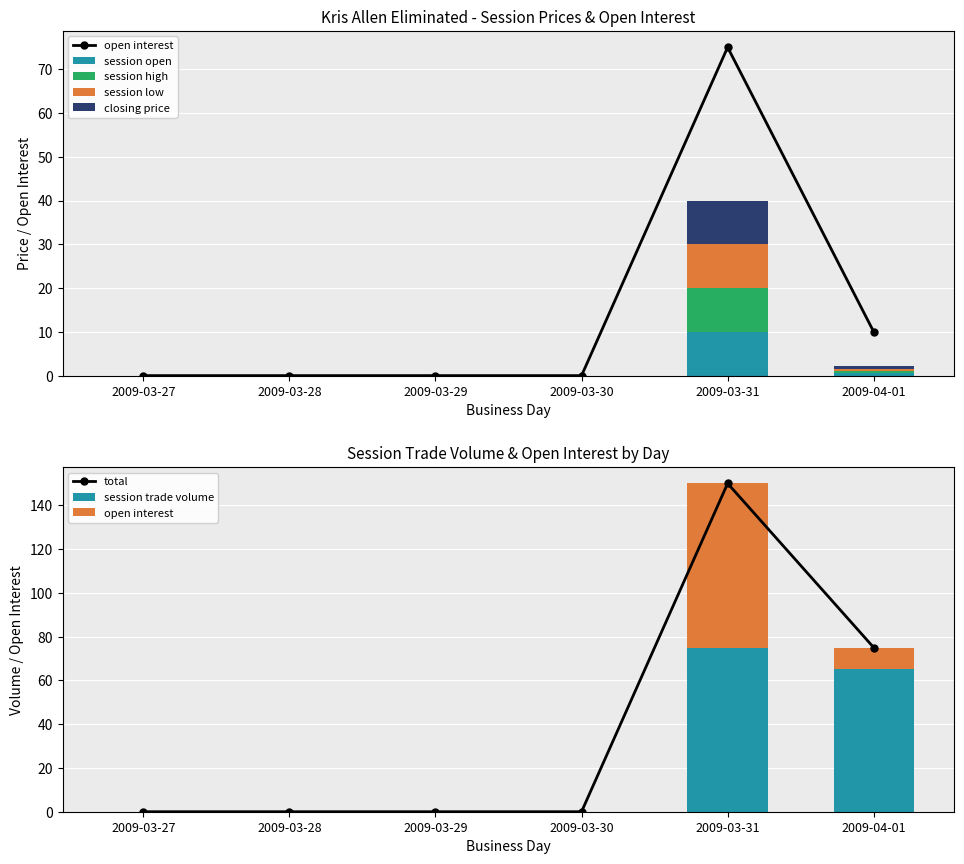

What is the sum of the session high values at 2009-03-29 and 2009-04-01?

0.6